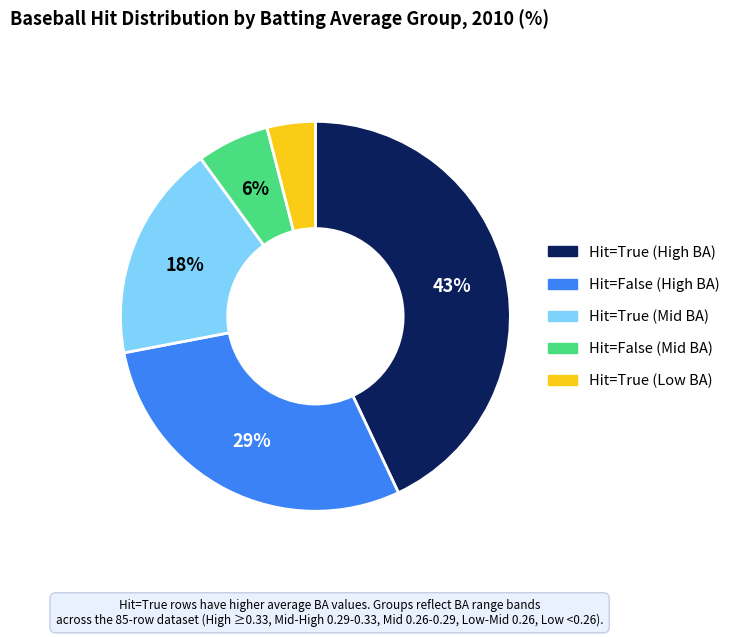

To the nearest percent, what is the difference between the largest and smallest slice percentages?

39%